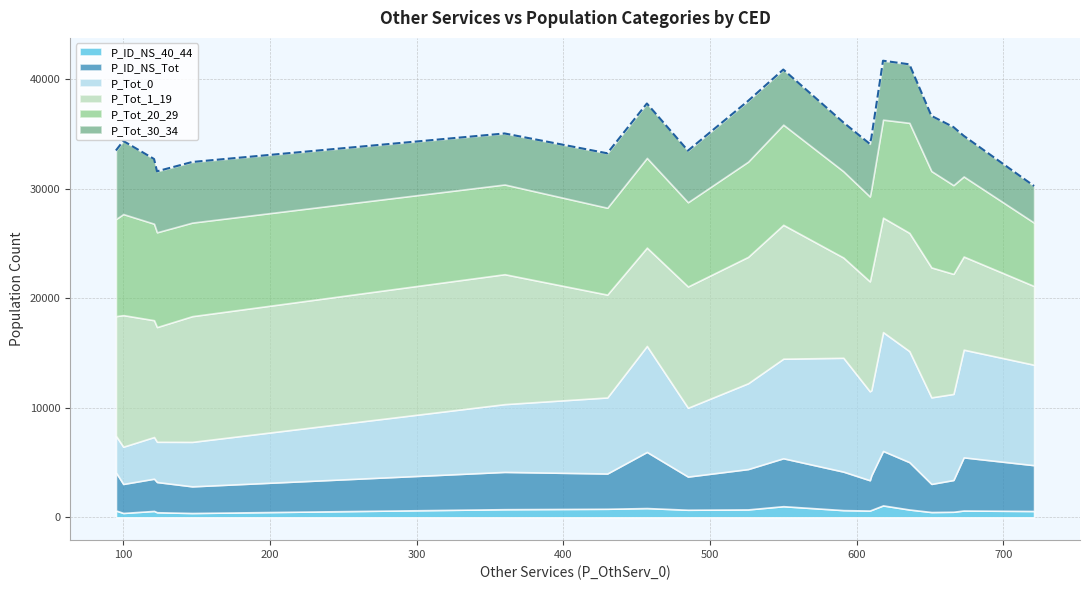

What is the approximate value of P_Tot_20_29 at CED101, to the nearest 10?

7880